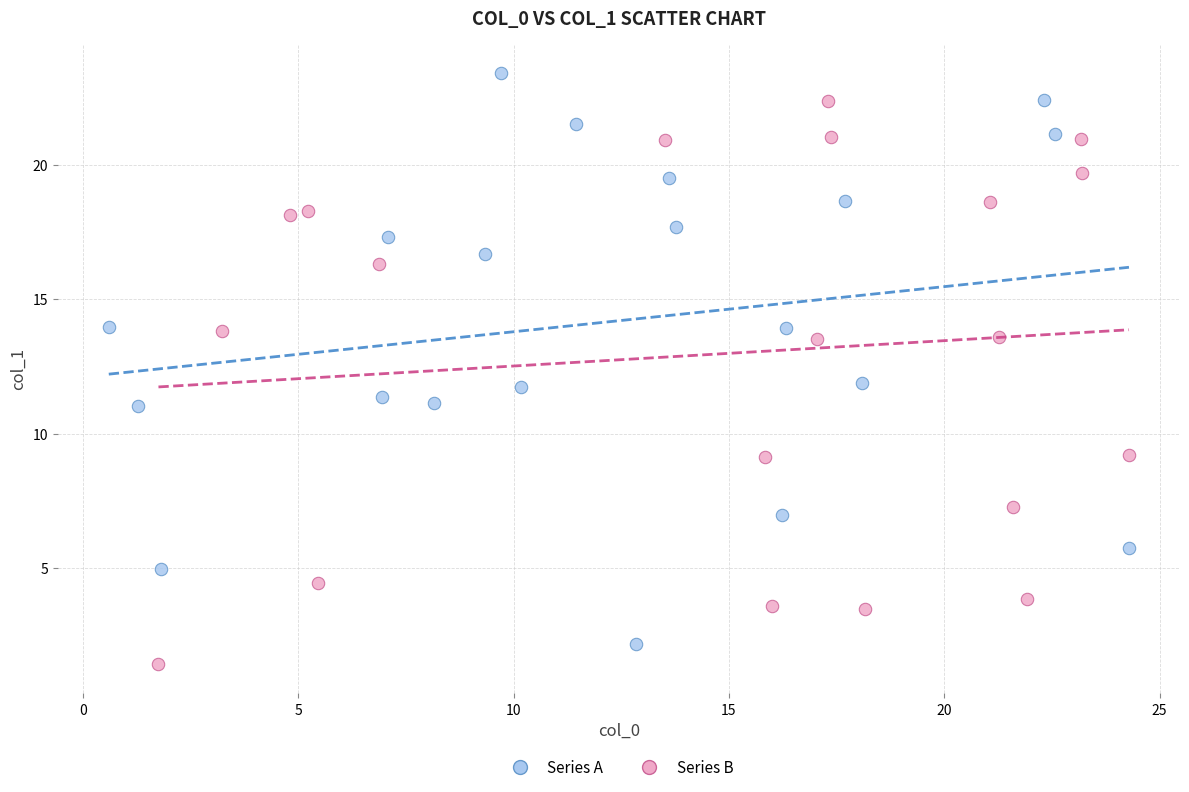

Which series contains the highest Y value?

Series A